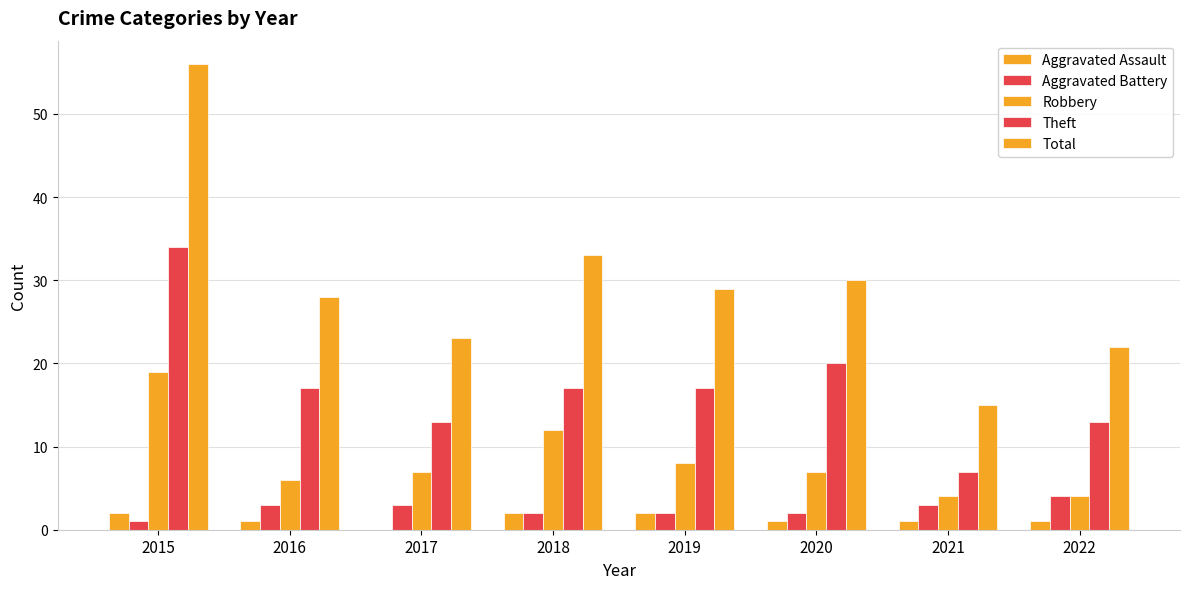

List the series in order of their peak value, highest first.

Total, Theft, Robbery, Aggravated Battery, Aggravated Assault